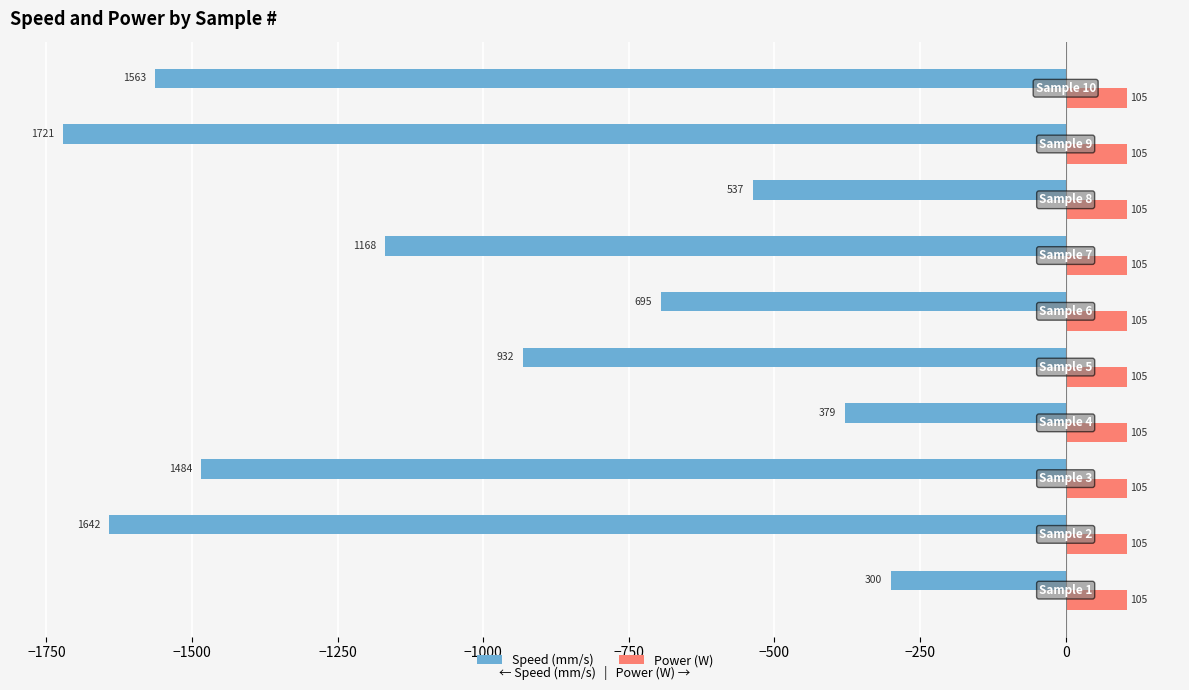

Which series has the largest total across all categories?

Power (W)